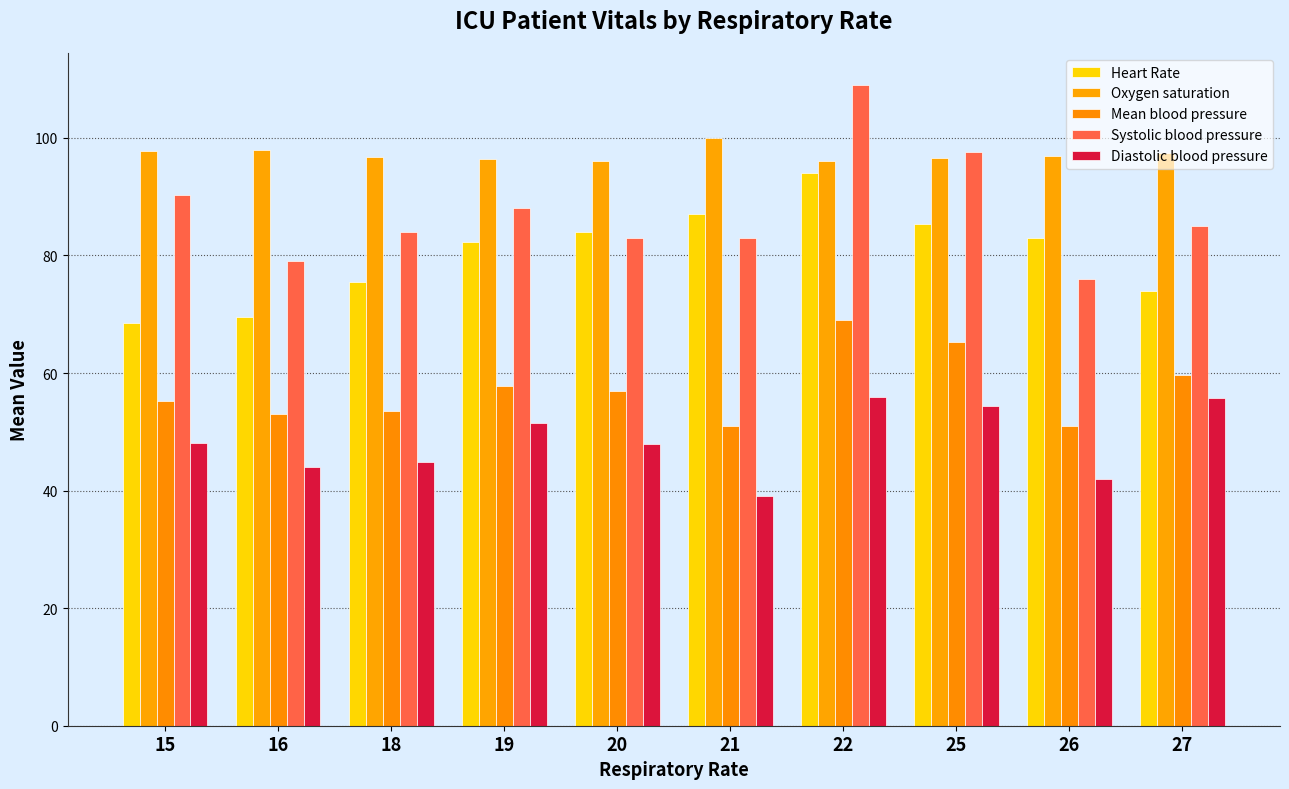

True or false: Systolic blood pressure has a value of 84.0 at 18.

True